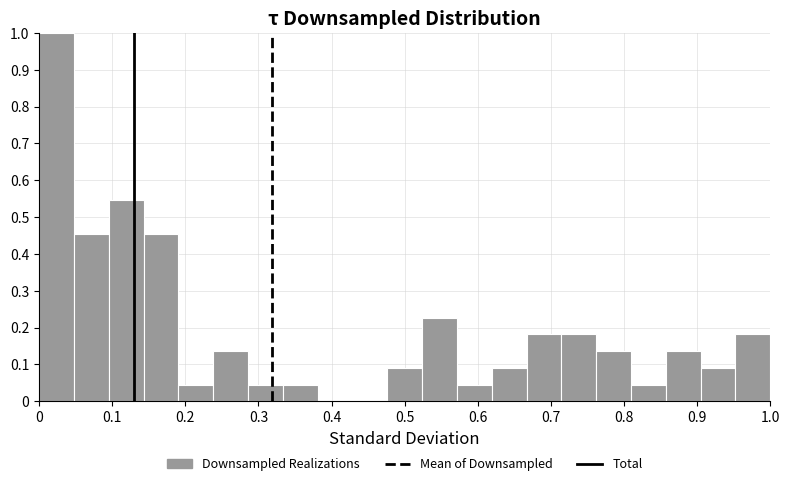

What is the height of the bar covering 0.90 to 0.95 on the x-axis? Neither the bar edges nor the heights are printed on the chart, so give them approximately, as read against the axes.

0.09